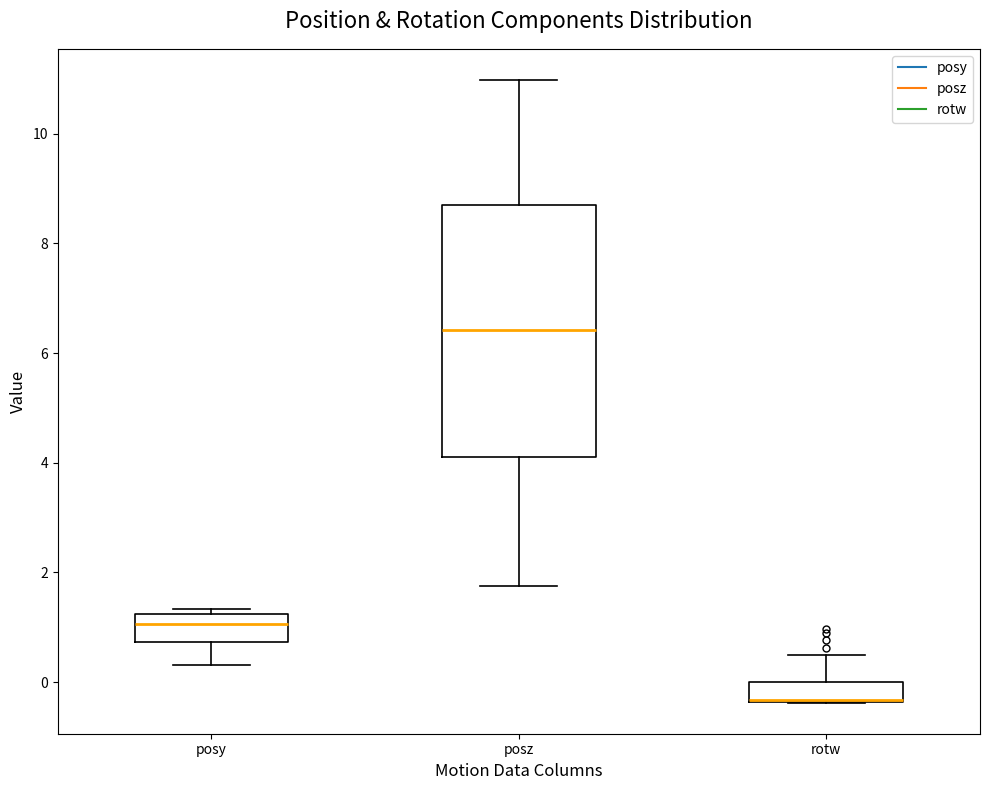

Comparing the boxes themselves (not the whiskers), which one is the tallest?

posz